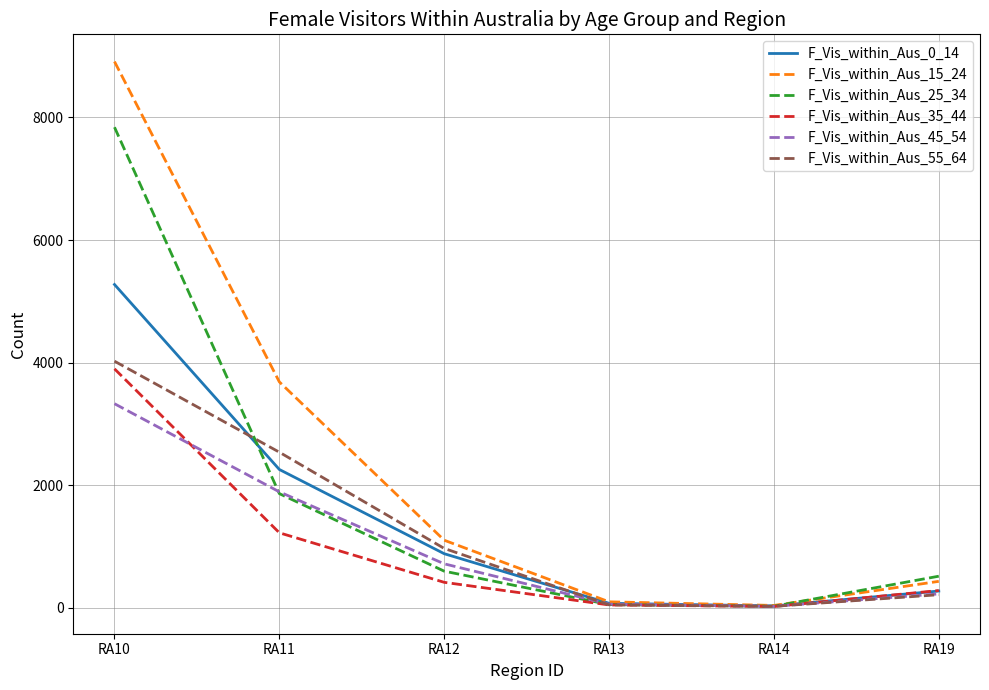

What is the difference between the F_Vis_within_Aus_15_24 values at RA10 and RA11?

5226